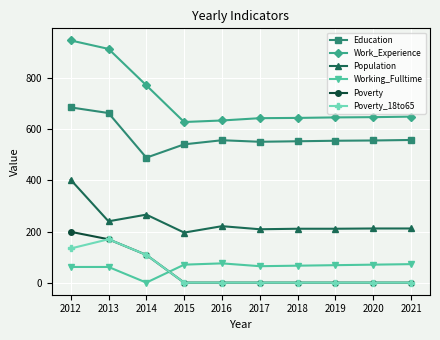

Is the value of Education at 2012 greater than the value of Population at 2012?

Yes